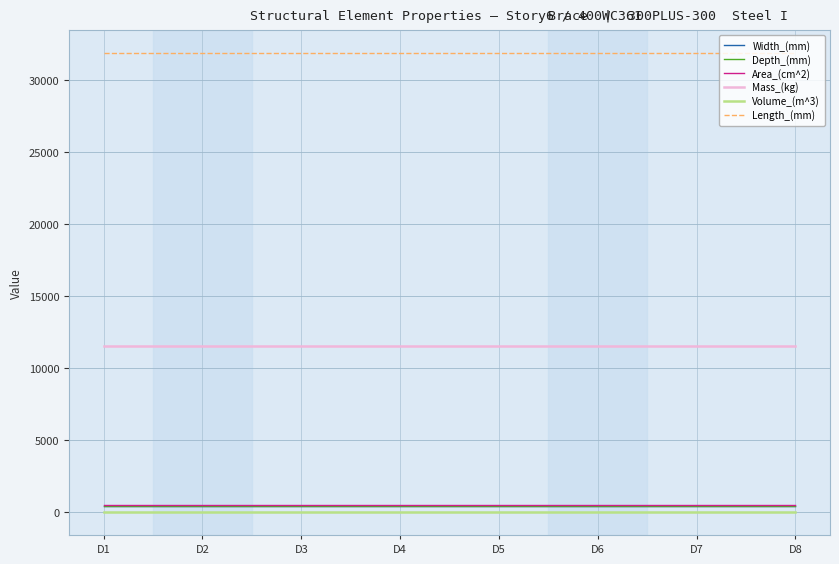

What is the sum of the Width_(mm) values at D5 and D4?

800.0